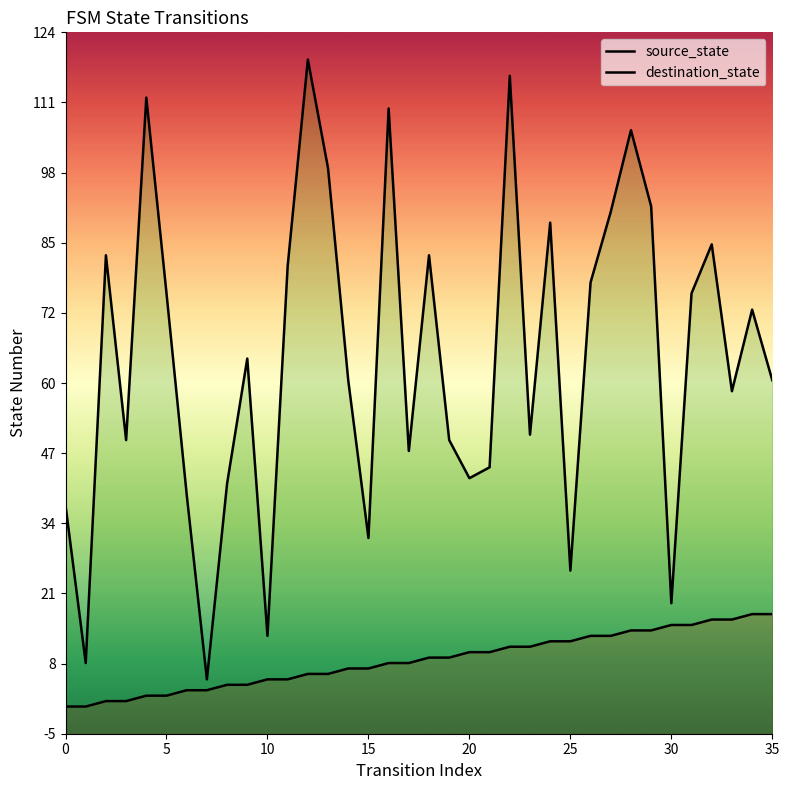

How many positive values does the source_state series have?

34